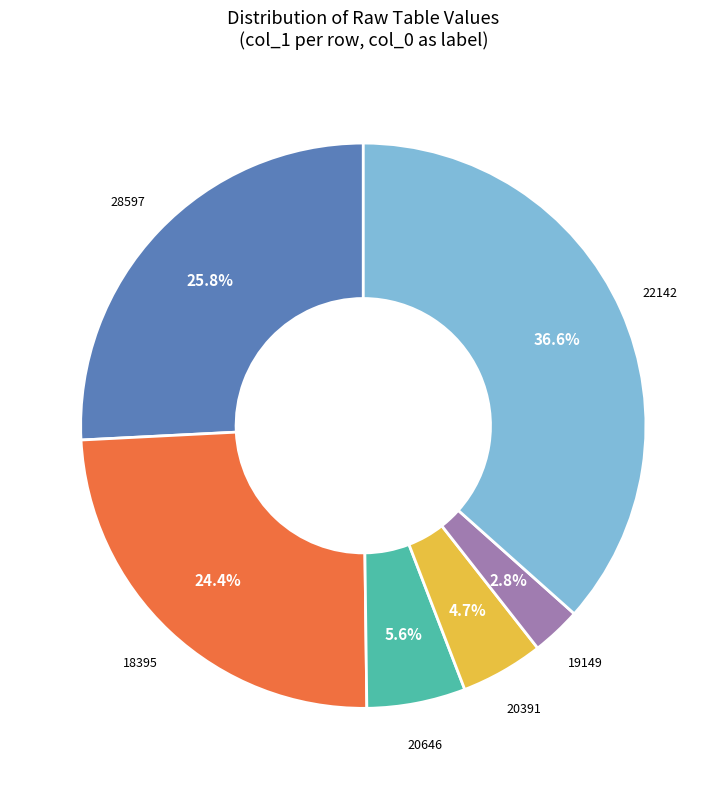

Is there any slice that represents more than half of the pie?

No